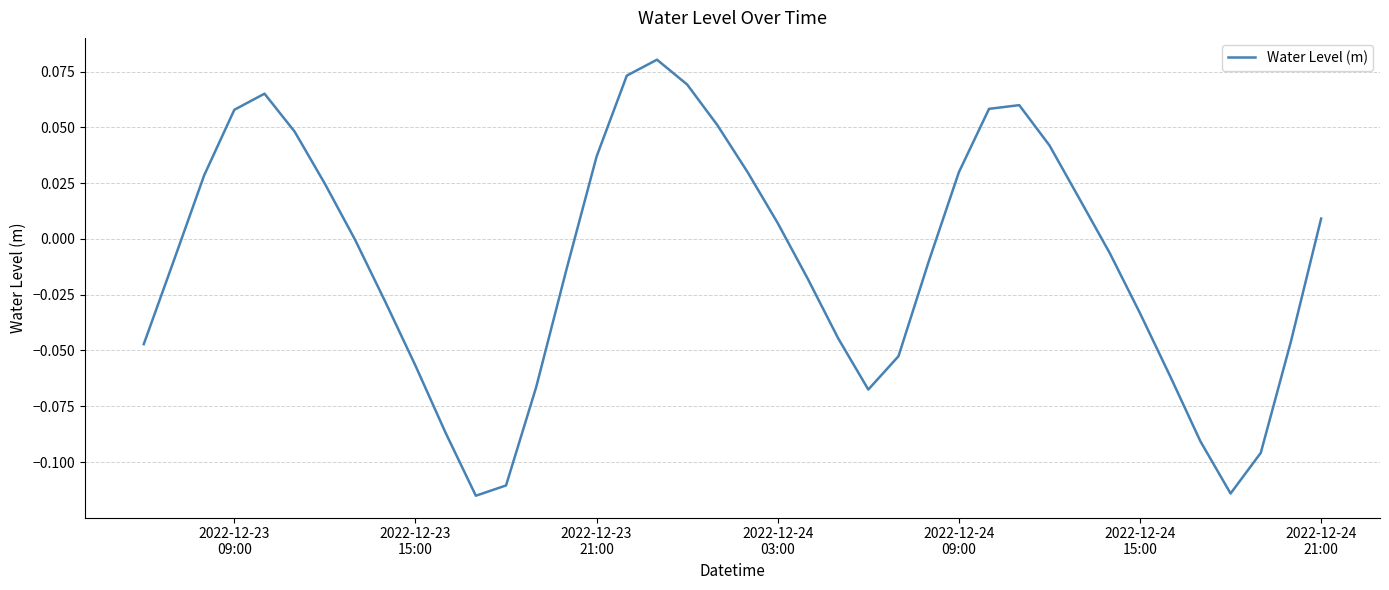

How many lines are shown in the chart?

1